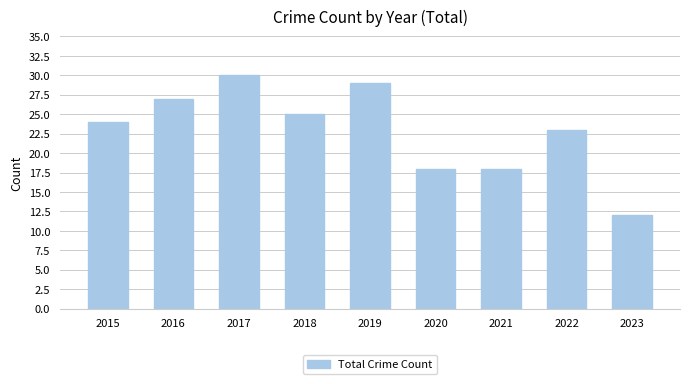

What is the average value?

23